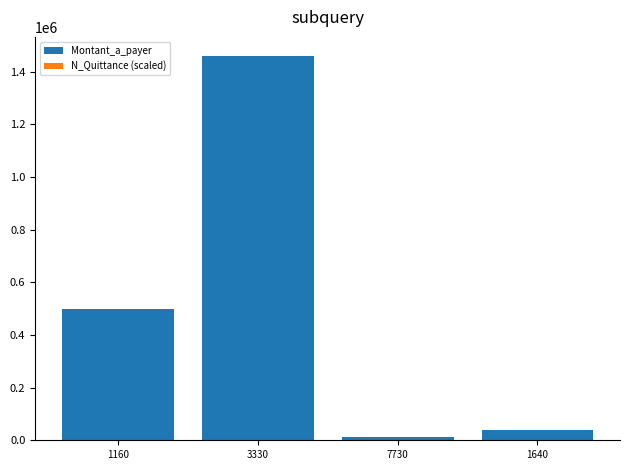

Which series has the largest total across all categories?

Montant_a_payer